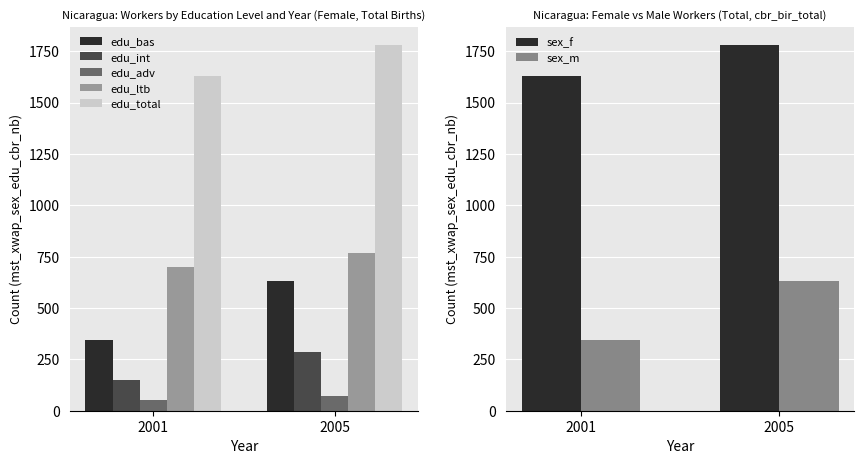

Rank the categories by sex_f value from lowest to highest.

2001, 2005